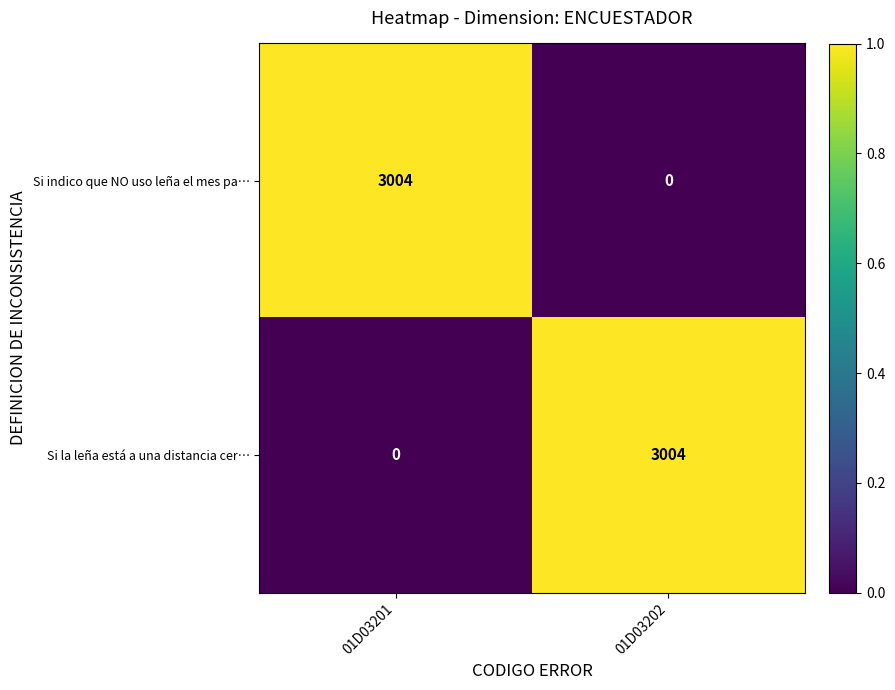

What is the maximum value shown in the chart?

3004